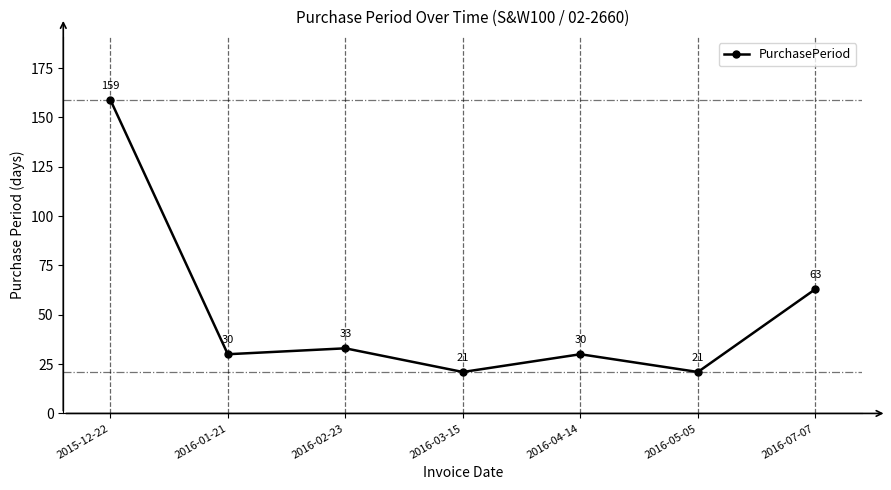

Where is the first local maximum?

2016-02-23